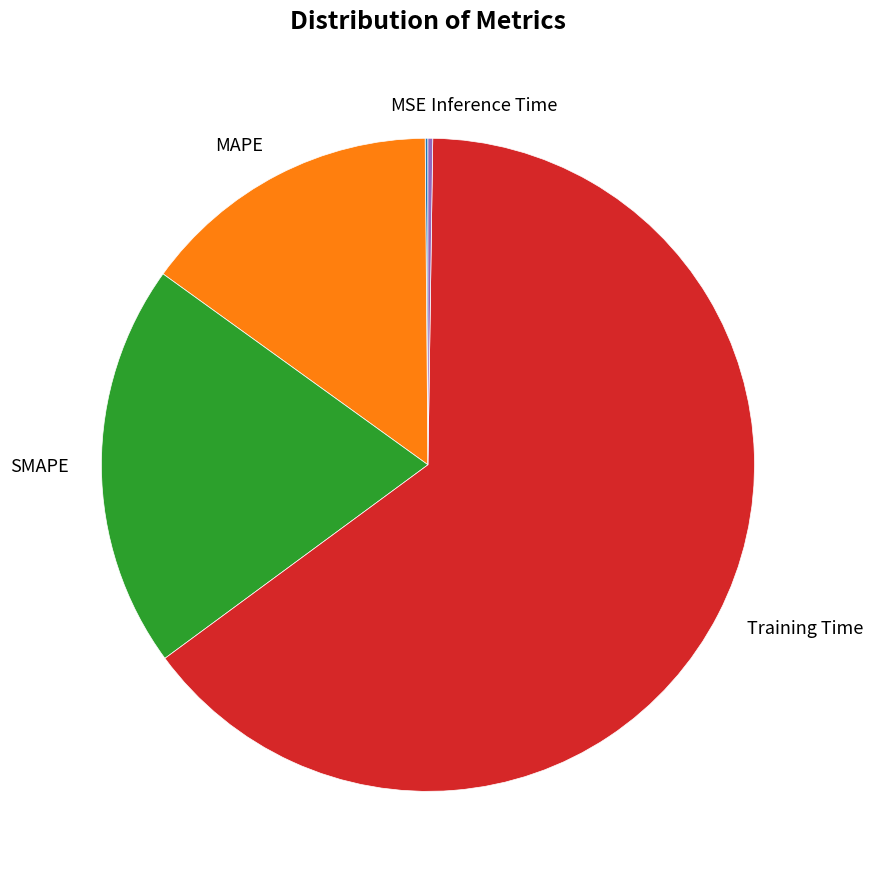

What is the largest slice in the pie chart?

Training Time